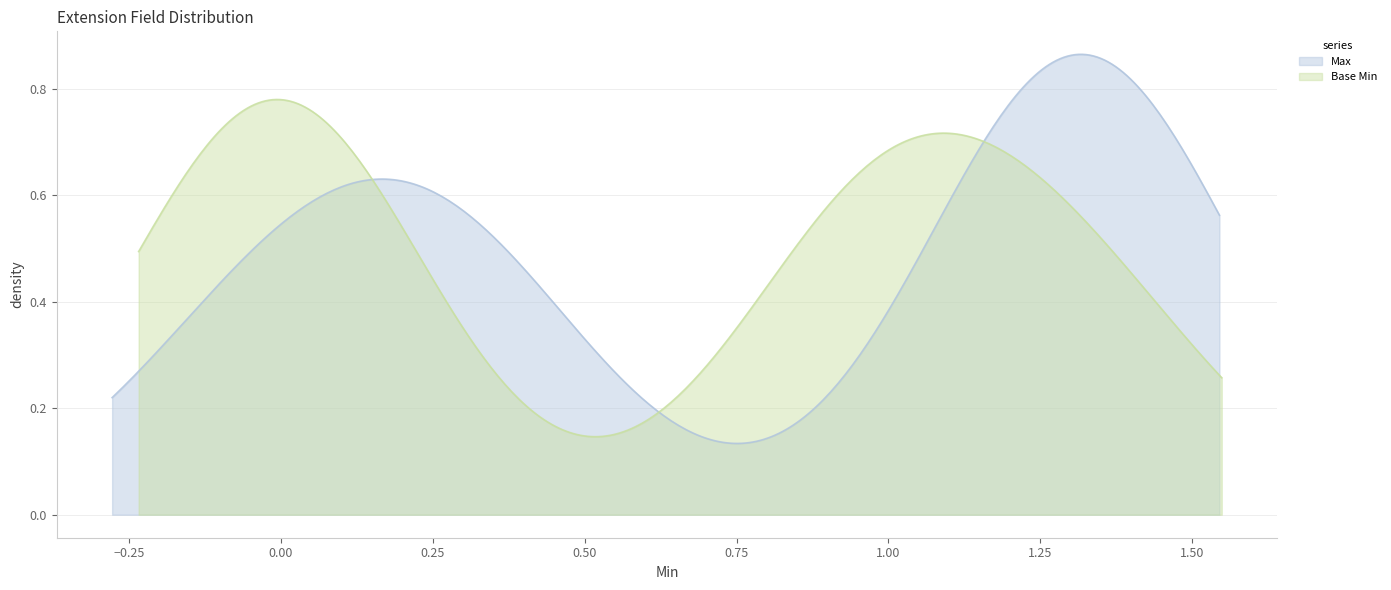

How many values in Base Min are above zero?

3